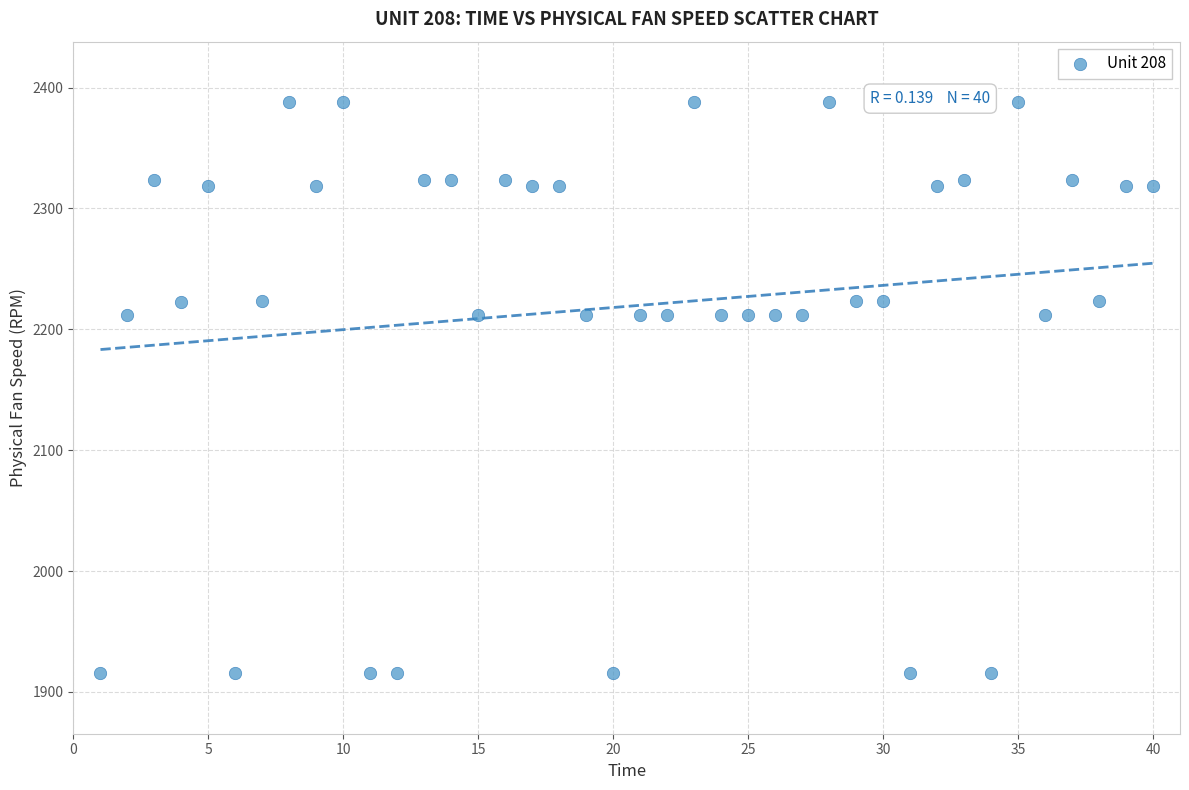

What is the range of X values (max minus min)?

39.0